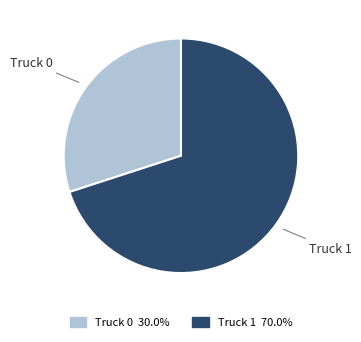

Rank the categories by value from highest to lowest.

Truck 1, Truck 0